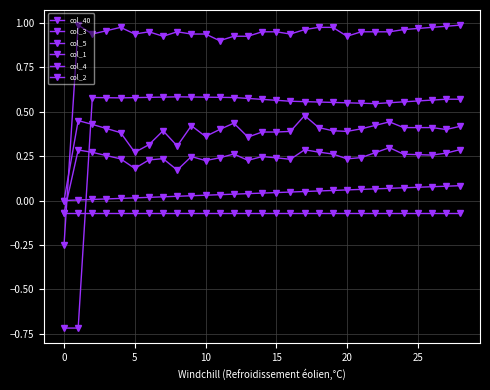

How many data points does each series have?

29